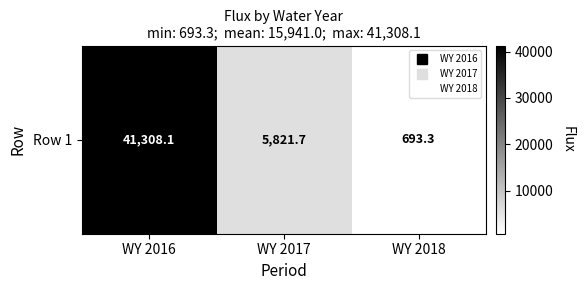

Where is the data nearest to the value 21000?

WY 2017